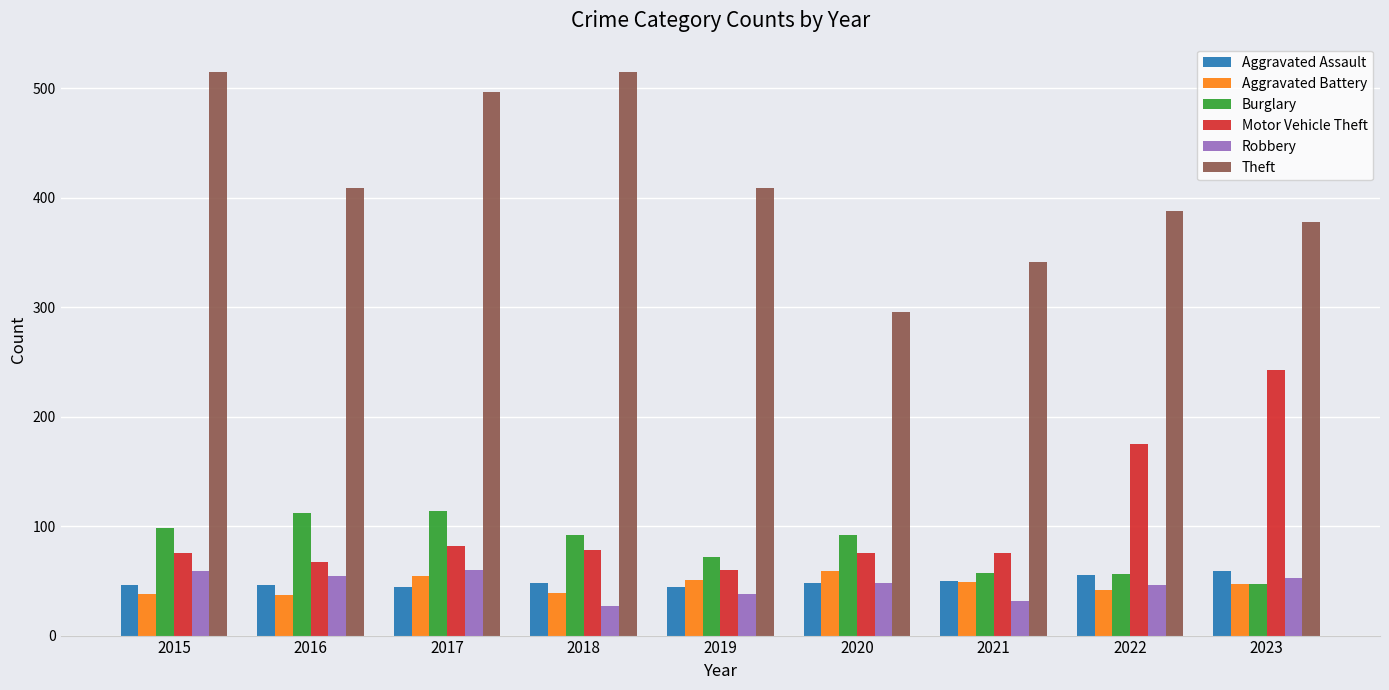

Is the value of Aggravated Battery at 2018 greater than the value of Burglary at 2016?

No